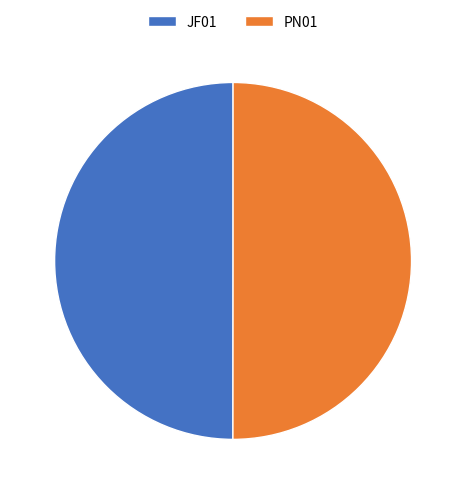

The JF01 slice represents 45% of the pie. True or false?

False